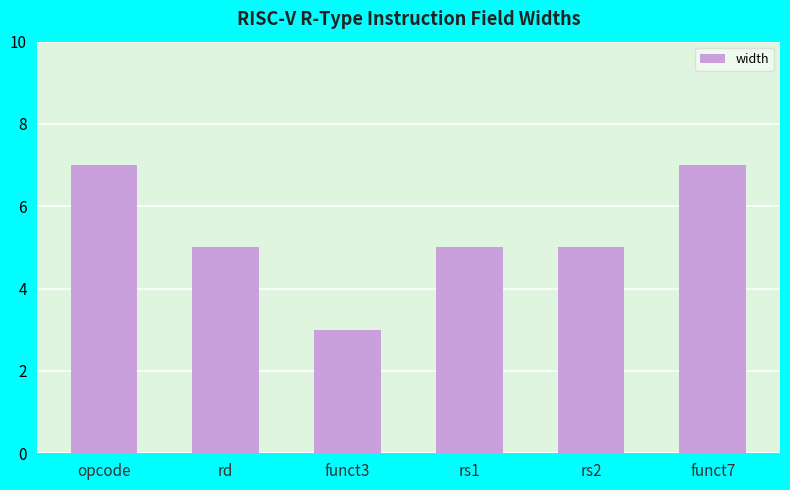

What position from the right is funct7?

1